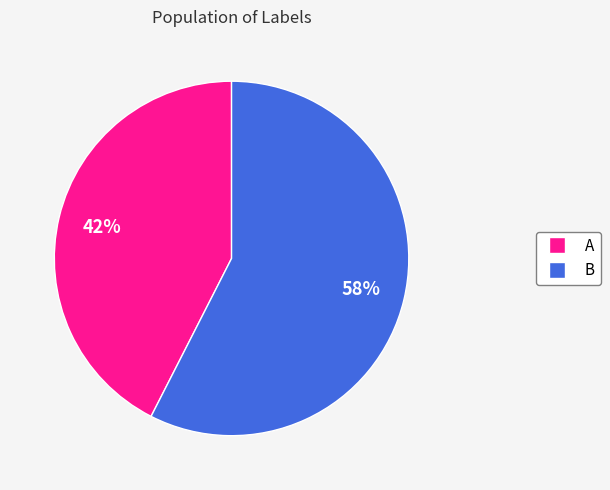

How many slices are in this pie chart?

2